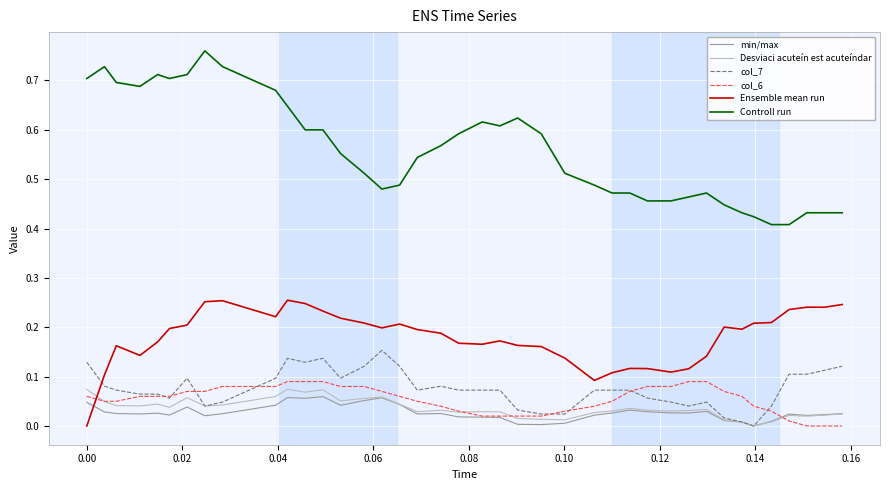

How many lines are shown in the chart?

6